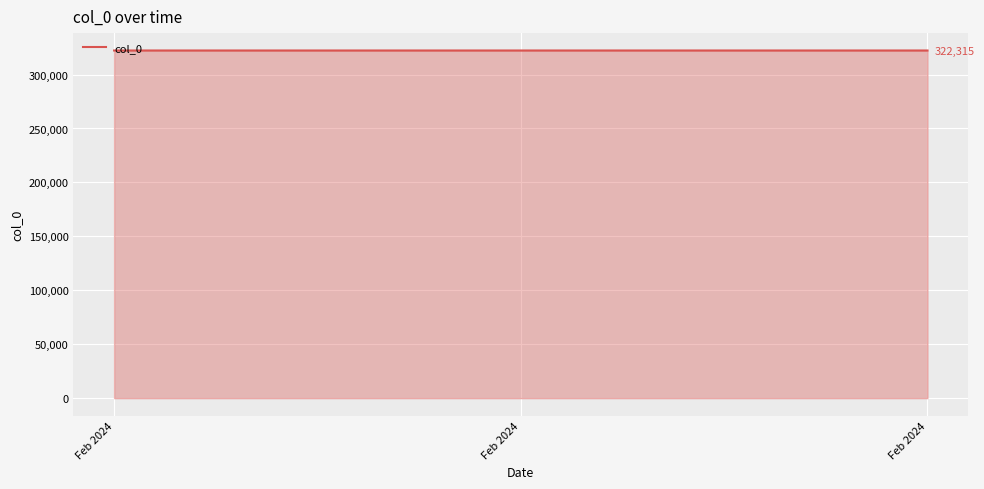

Count the number of categories in the chart.

3